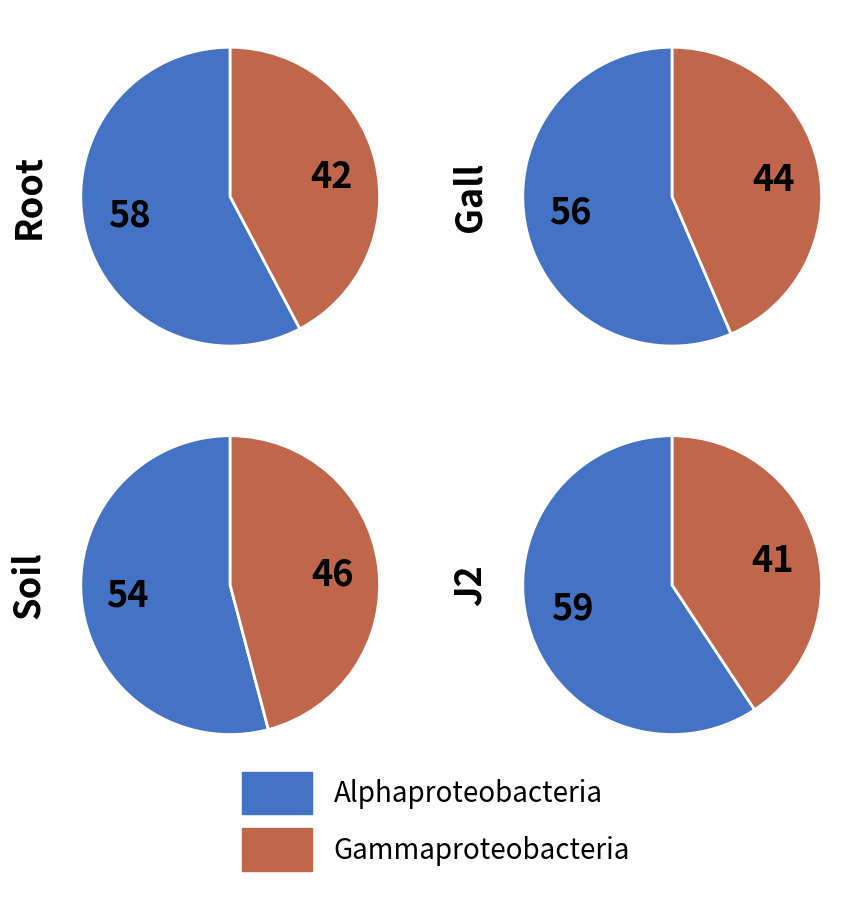

Does 5 account for over 50% of the chart?

No